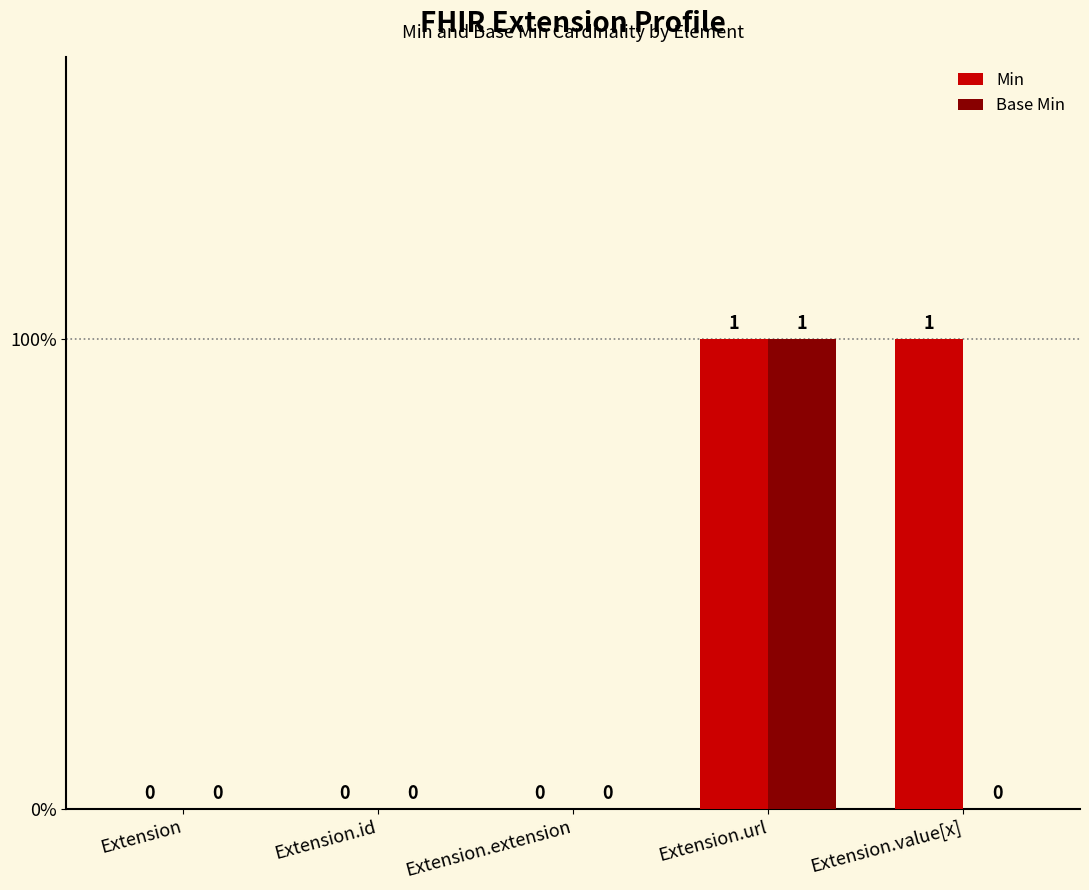

What are all the series names shown in the legend?

Min, Base Min